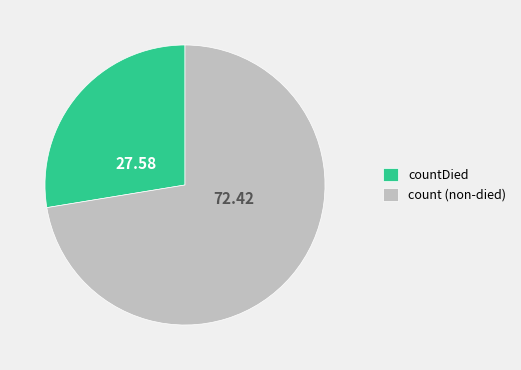

Which category accounts for the majority?

count (non-died)